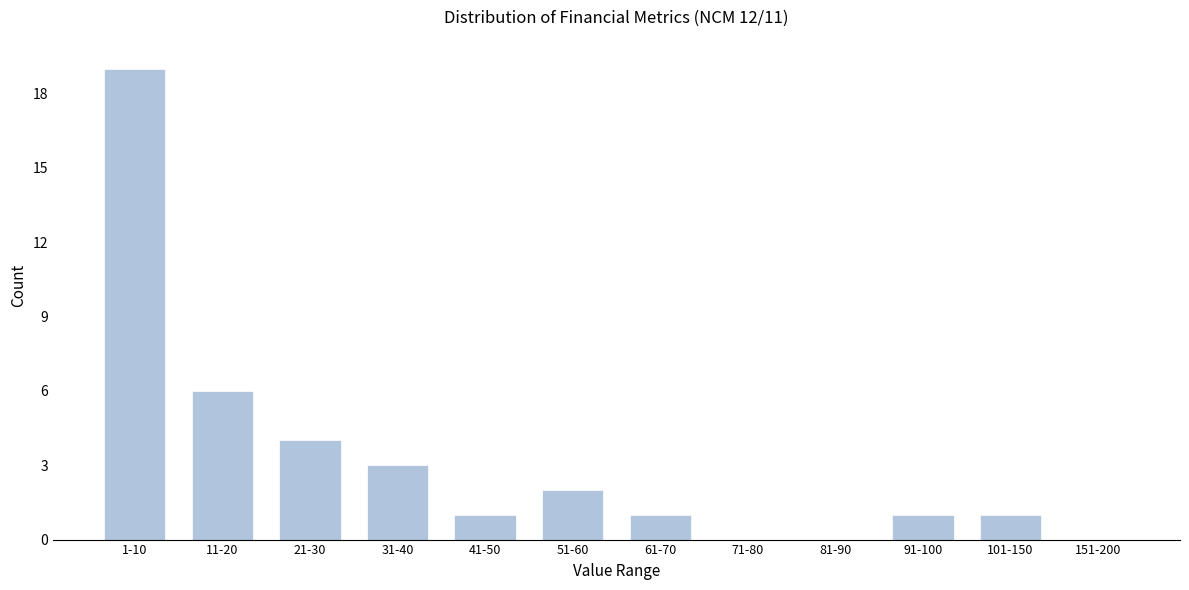

Reading left to right, extract all data points from this chart.

1-10=19	11-20=6	21-30=4	31-40=3	41-50=1	51-60=2	61-70=1	71-80=0	81-90=0	91-100=1	101-150=1	151-200=0